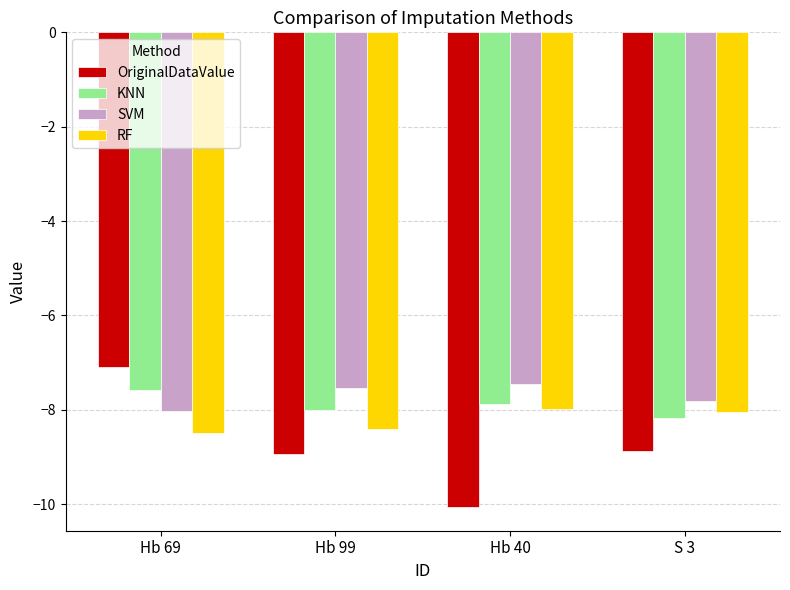

What is the difference between the highest and lowest values at Hb 99?

1.4